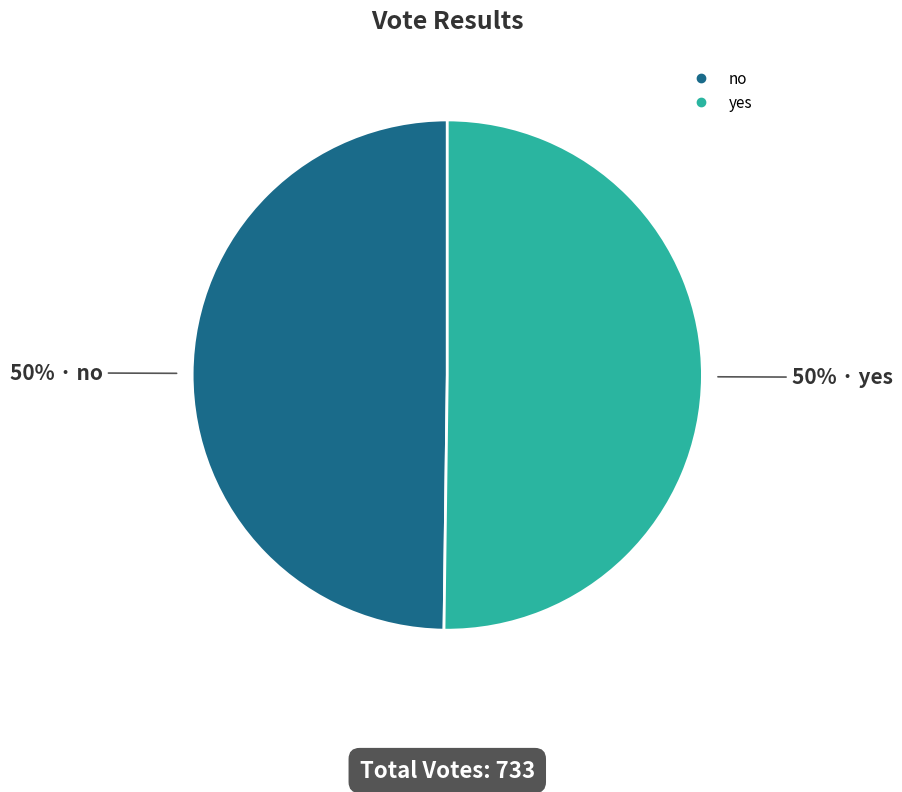

Is it true that yes is 37% of the pie?

False